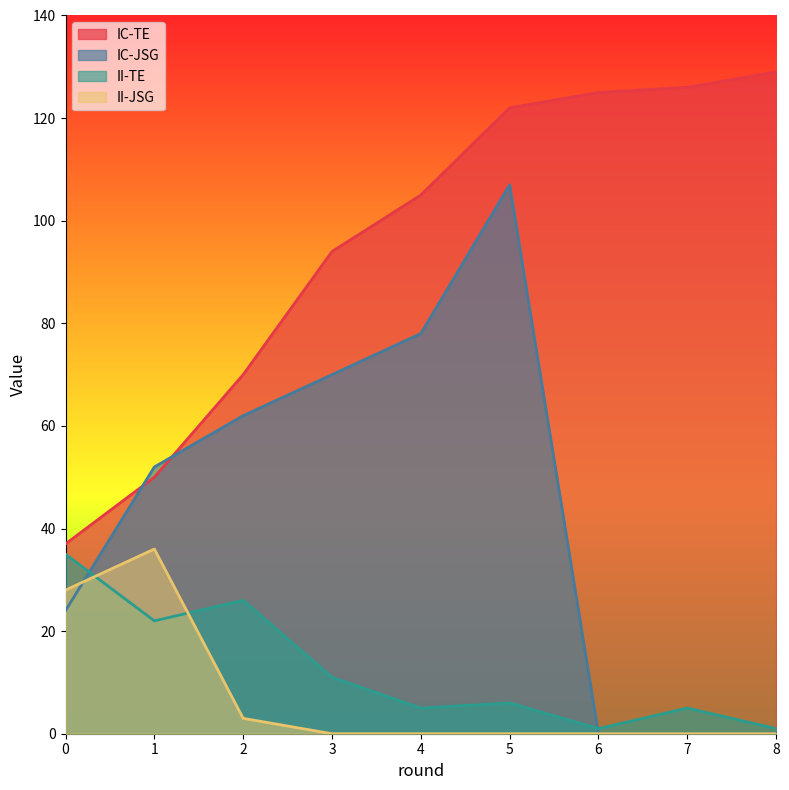

Reading left to right, list all the values displayed in this chart.

IC-TE: 37	50	70	94	105	122	125	126	129
IC-JSG: 24	52	62	70	78	107	0	0	0
II-TE: 35	22	26	11	5	6	1	5	1
II-JSG: 28	36	3	0	0	0	0	0	0